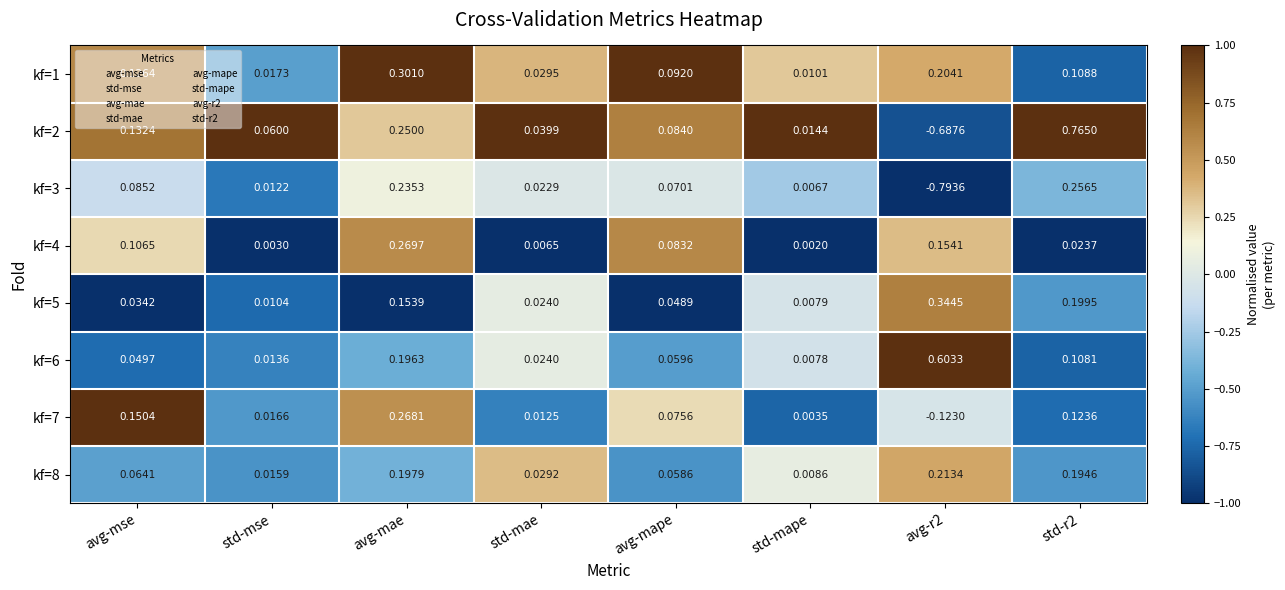

At which category is the sum across all series the highest?

avg-mae